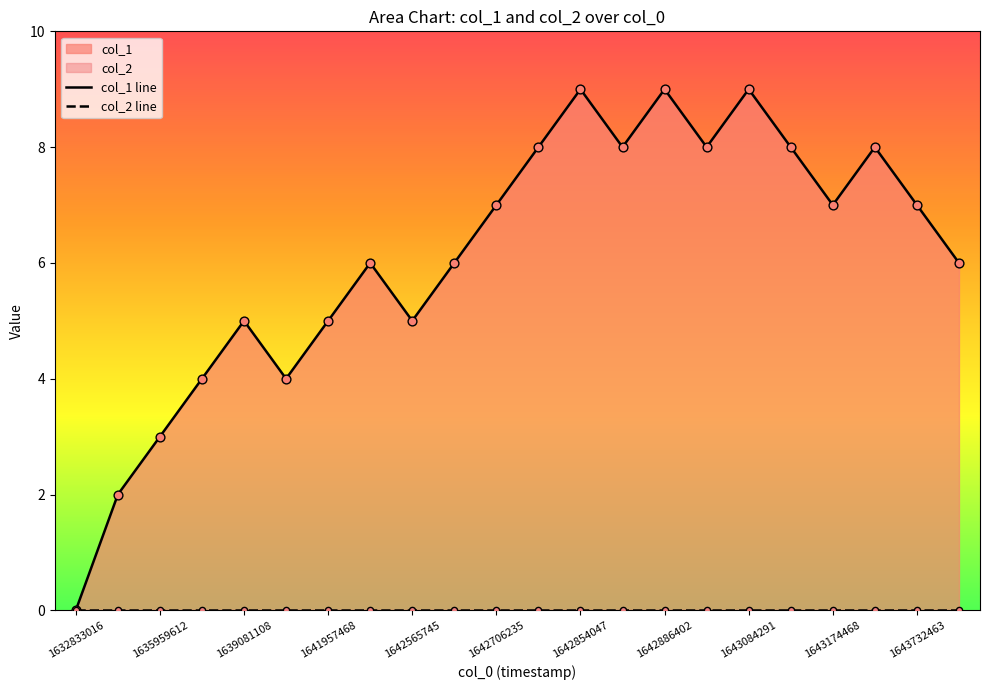

At which category is the sum across all series the highest?

1642854047